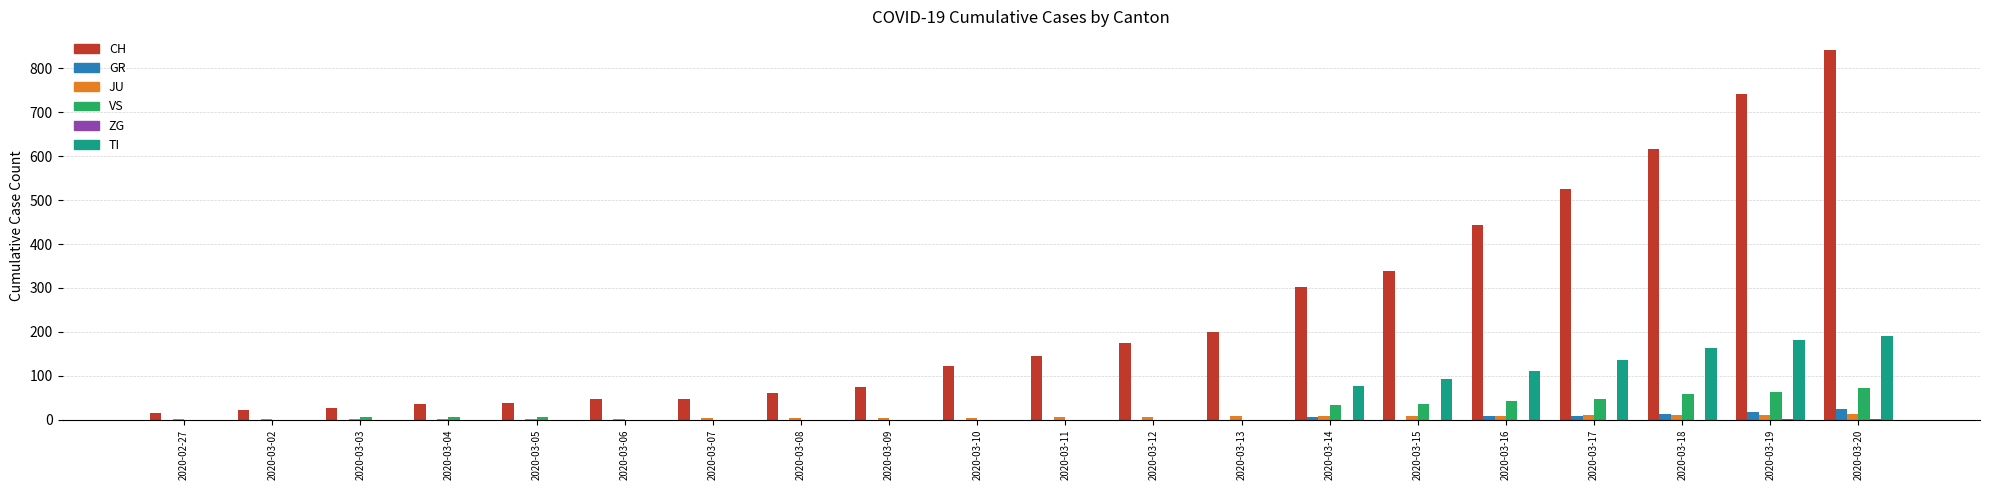

Between 2020-02-27 and 2020-03-10, which series saw the biggest shift?

CH